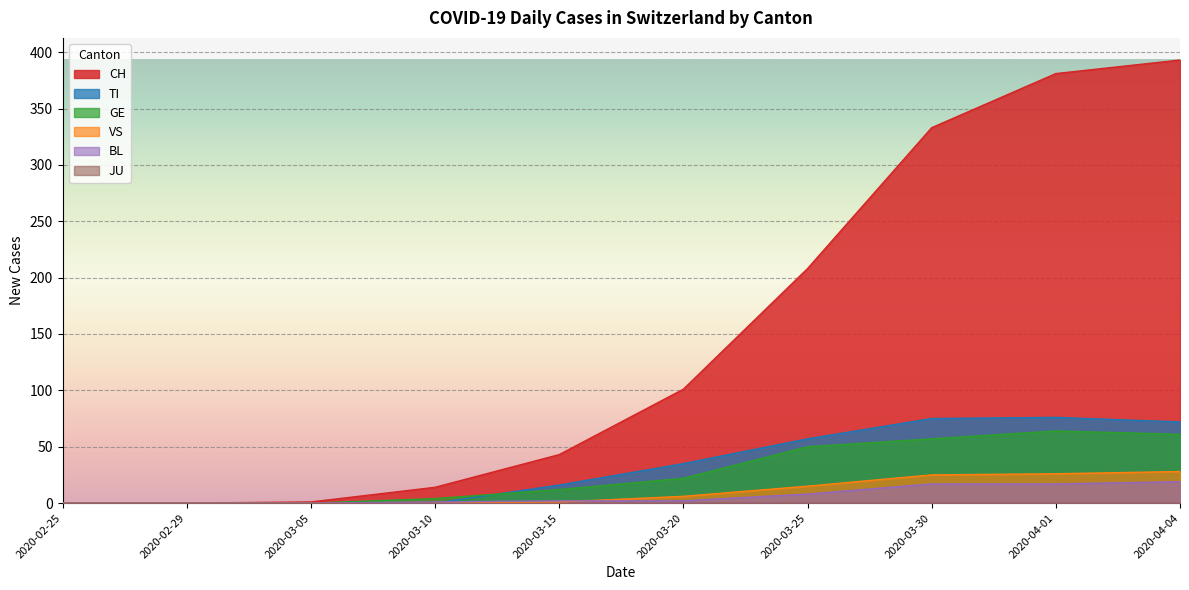

Which series has the widest spread of values?

CH